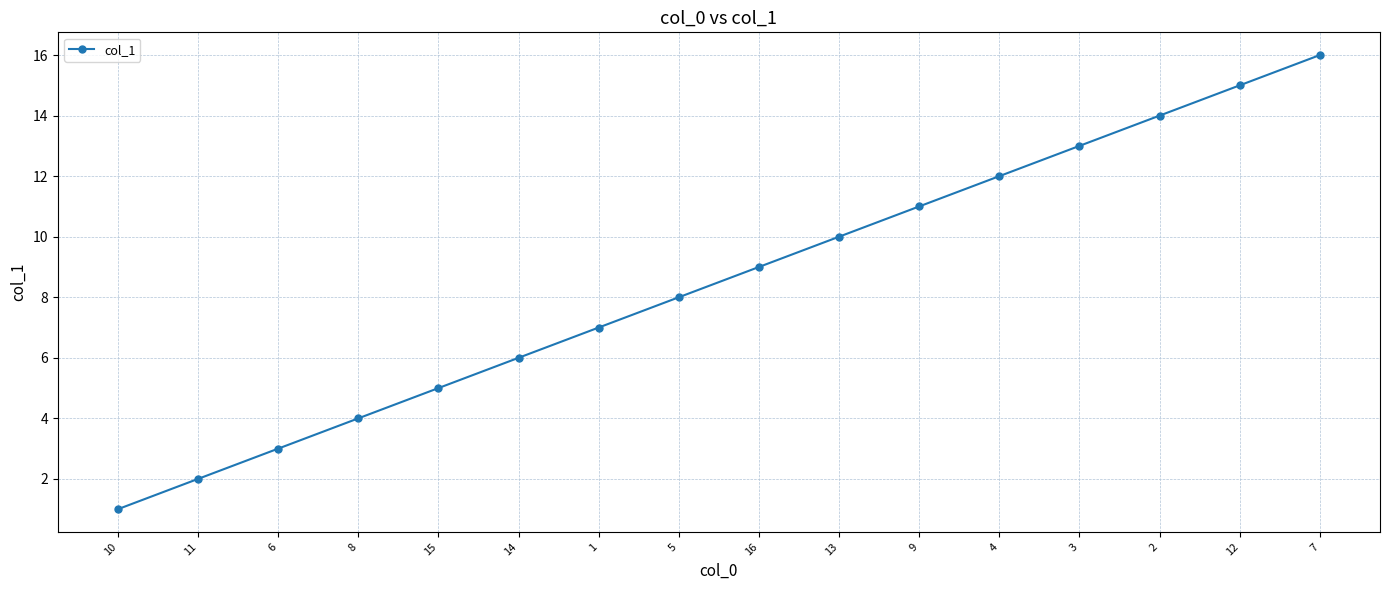

Rank the categories by value from lowest to highest.

10, 11, 6, 8, 15, 14, 1, 5, 16, 13, 9, 4, 3, 2, 12, 7